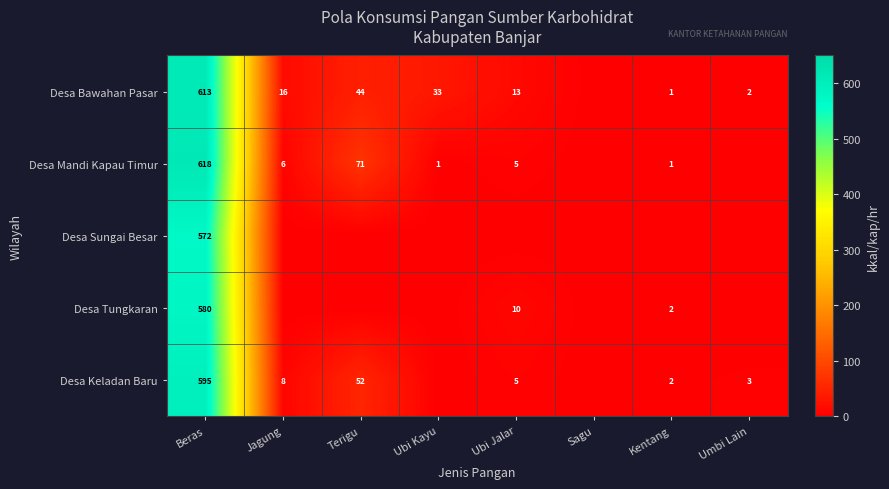

The value of Desa Mandi Kapau Timur at Ubi Kayu is 1. True or false?

True